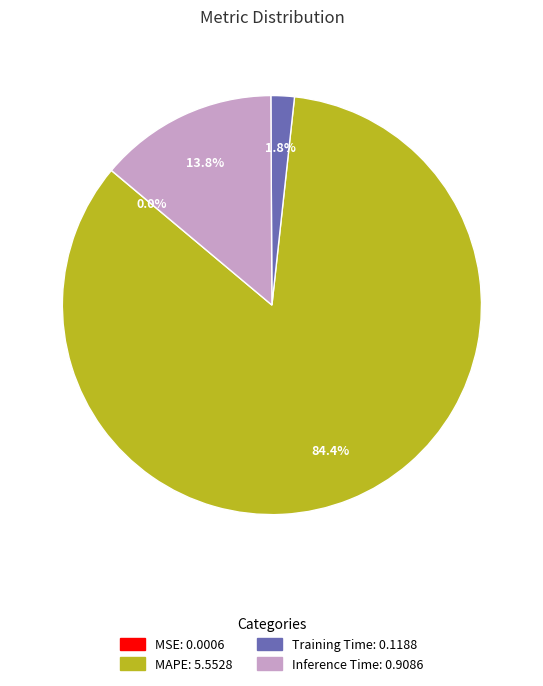

Does any single category account for the majority?

Yes